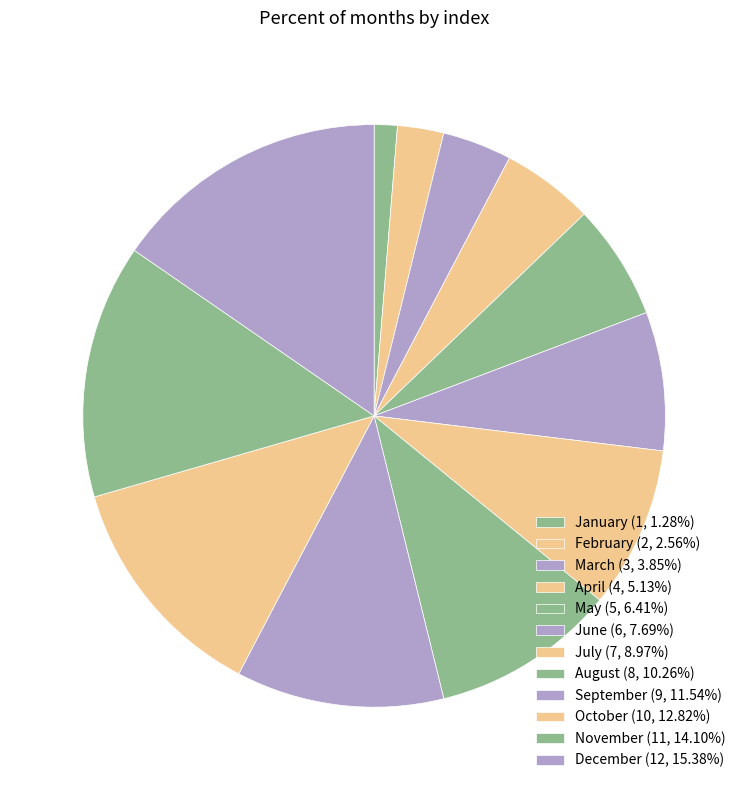

What is the smallest slice in the pie chart?

January